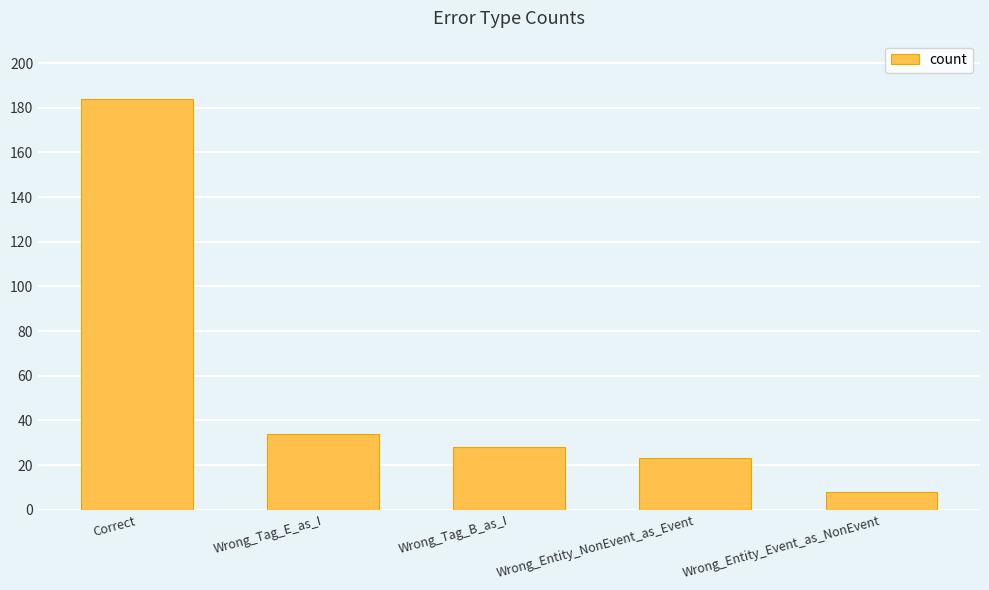

Is it true that the value at Wrong_Entity_NonEvent_as_Event is 23?

True